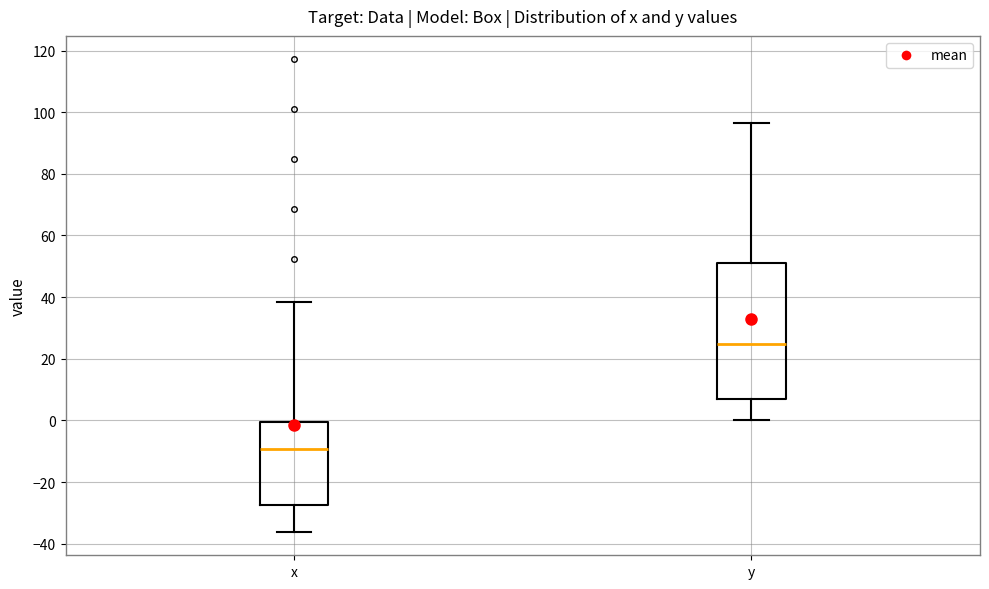

Which box is the tallest, from its lower edge to its upper edge?

y